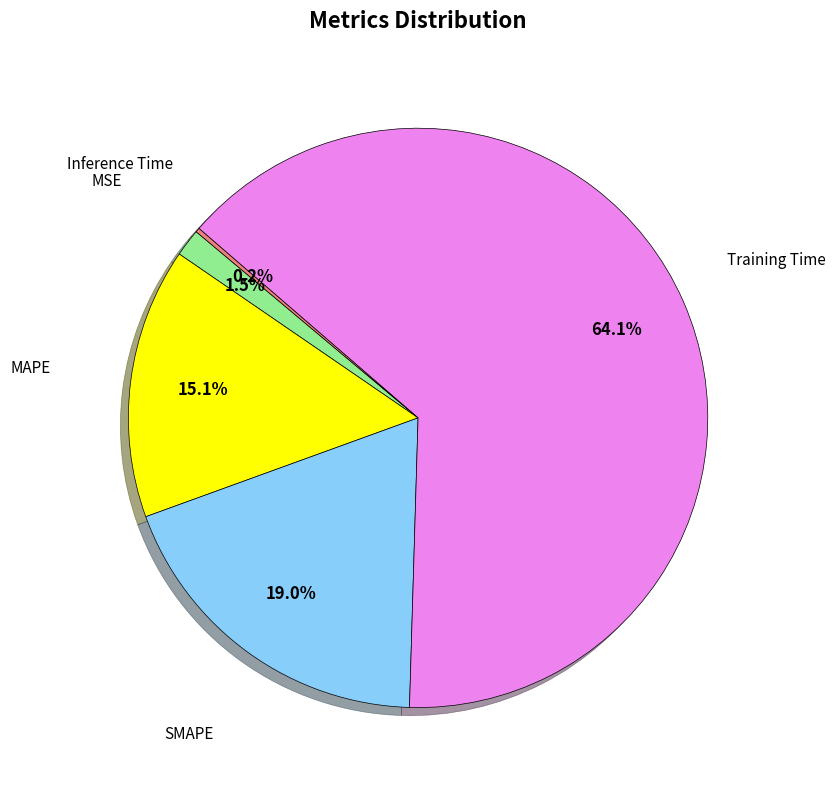

Does any single category account for the majority?

Yes